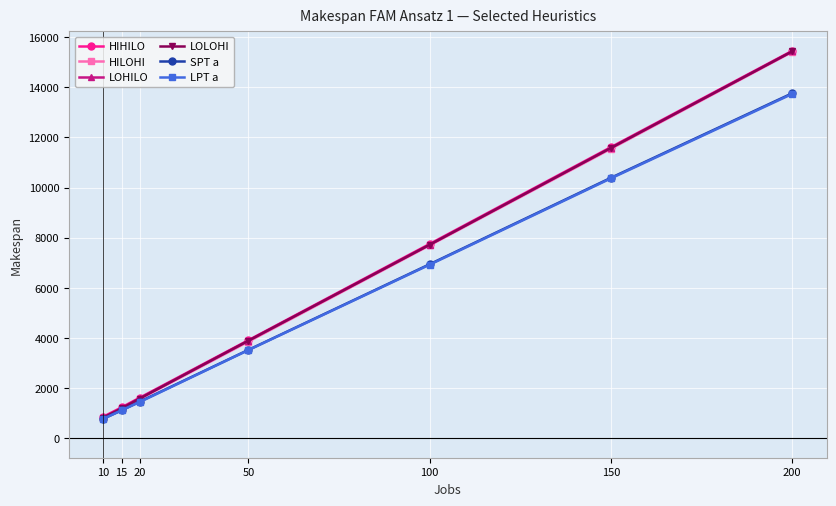

What is the maximum value shown in the chart?

15454.5